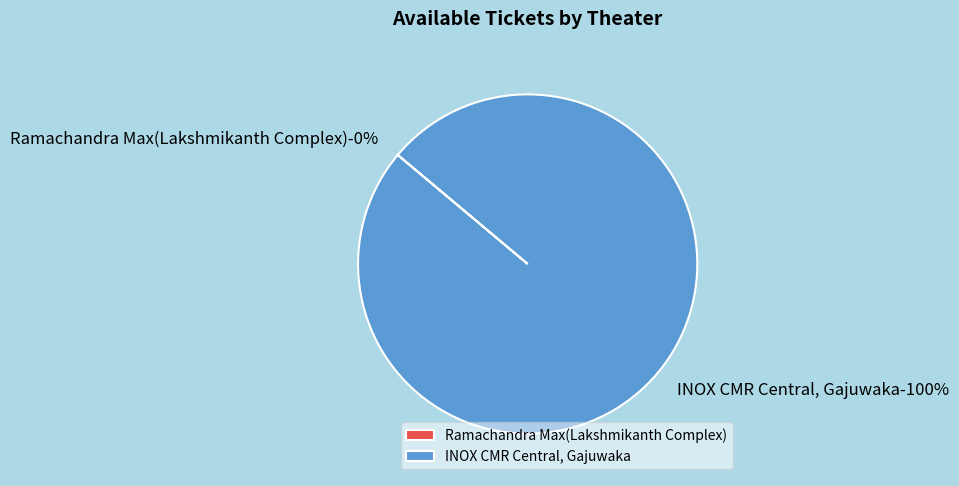

To the nearest percent, what is the difference between the largest and smallest slice percentages?

100%